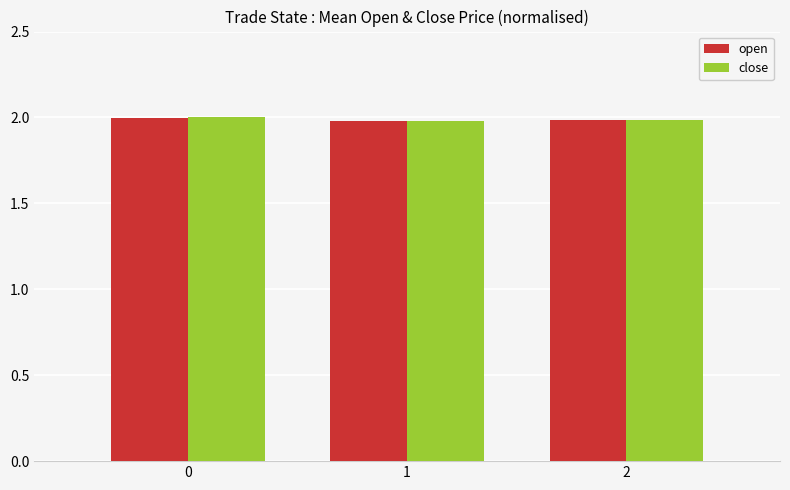

Is it true that open equals 2.0 at 1?

True